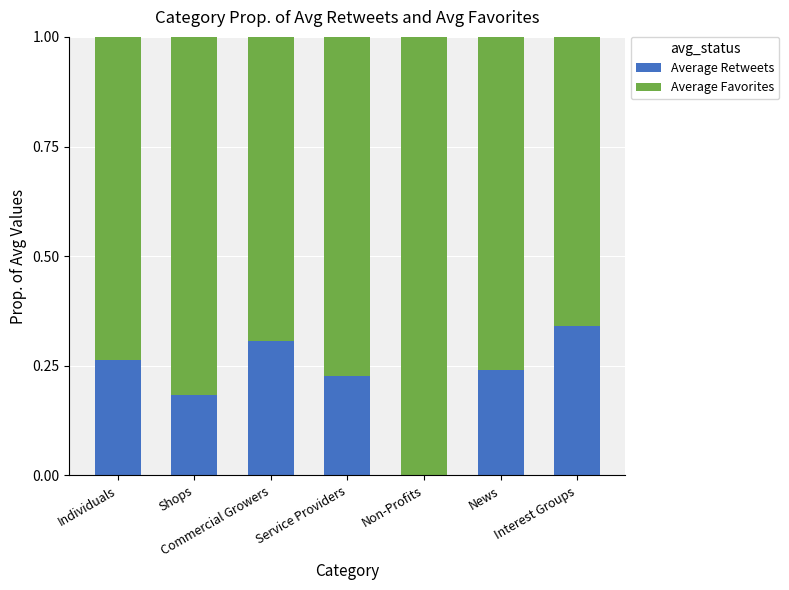

How many data points in Average Retweets are above 0?

6